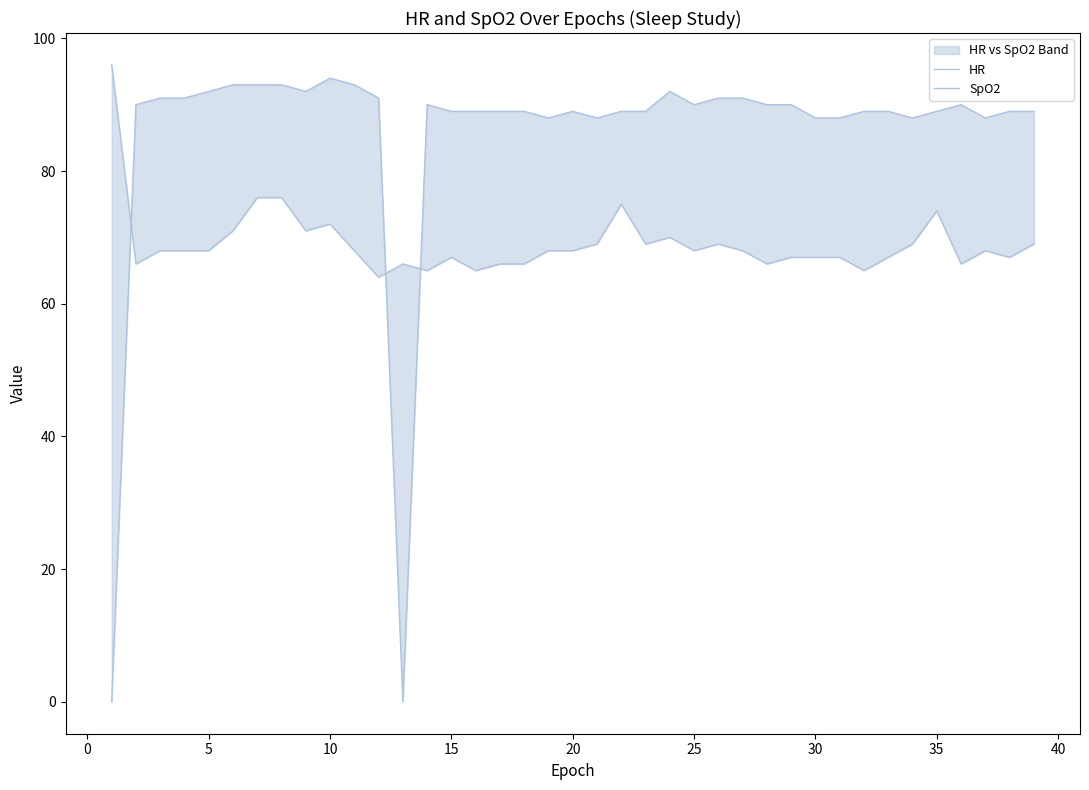

What is the sum of all SpO2 values?

3333